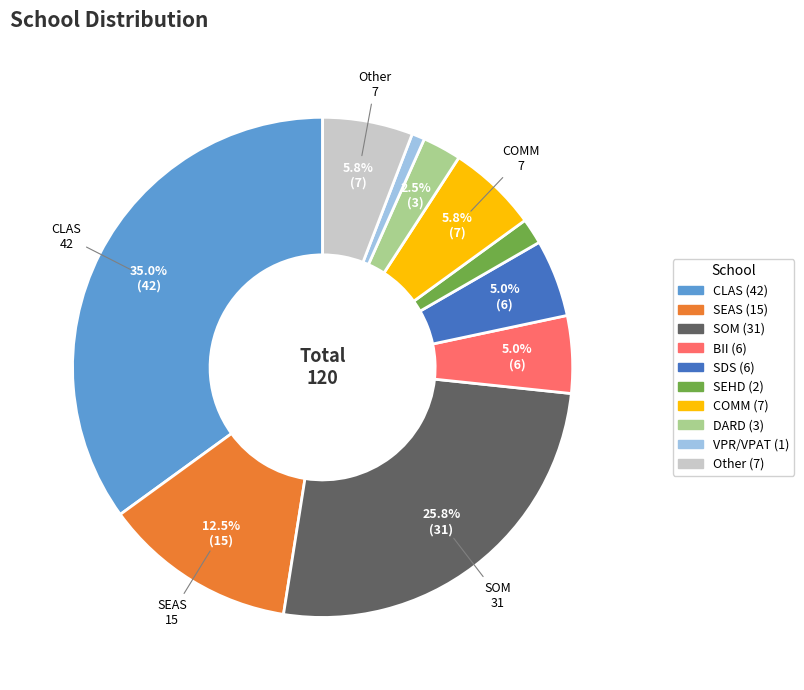

To the nearest percent, what portion does Other represent?

6%